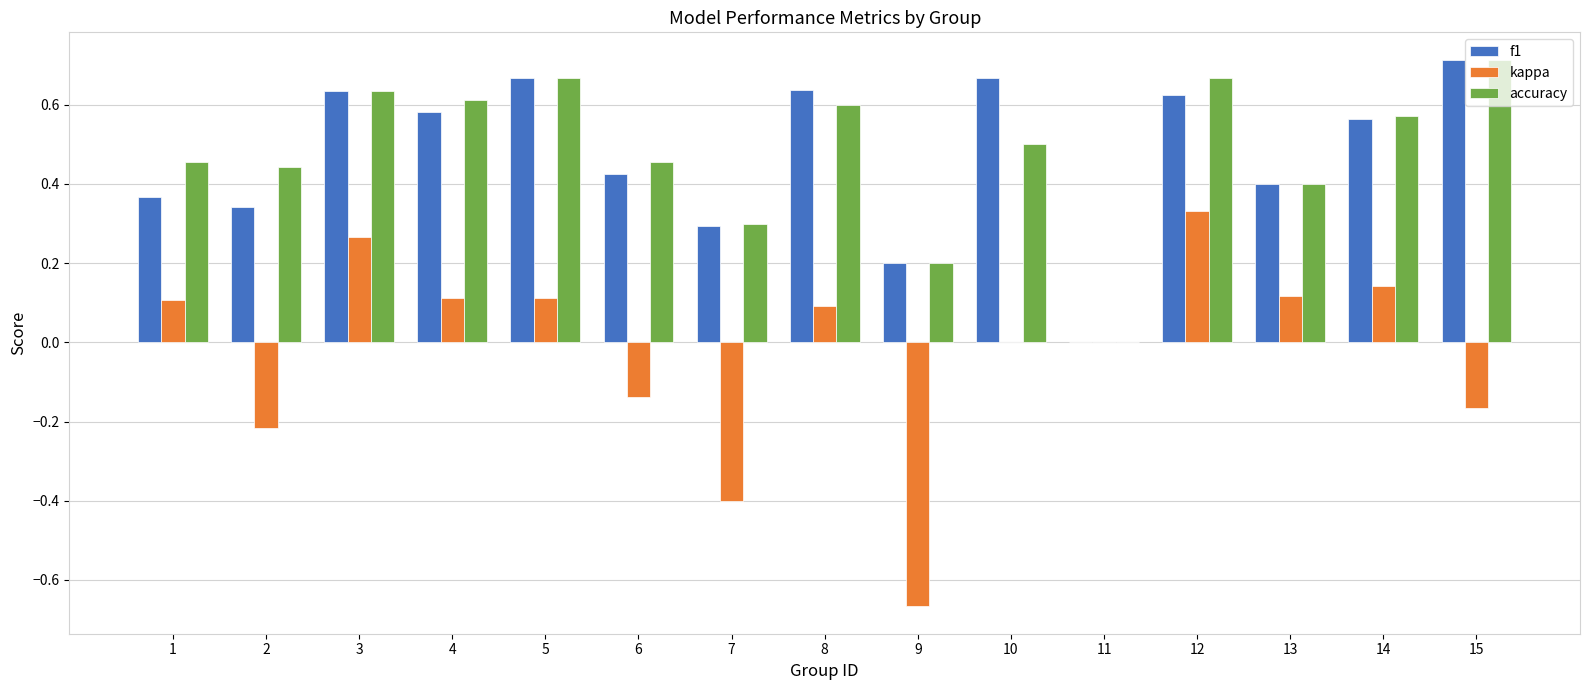

What is the sum of all kappa values?

-0.3